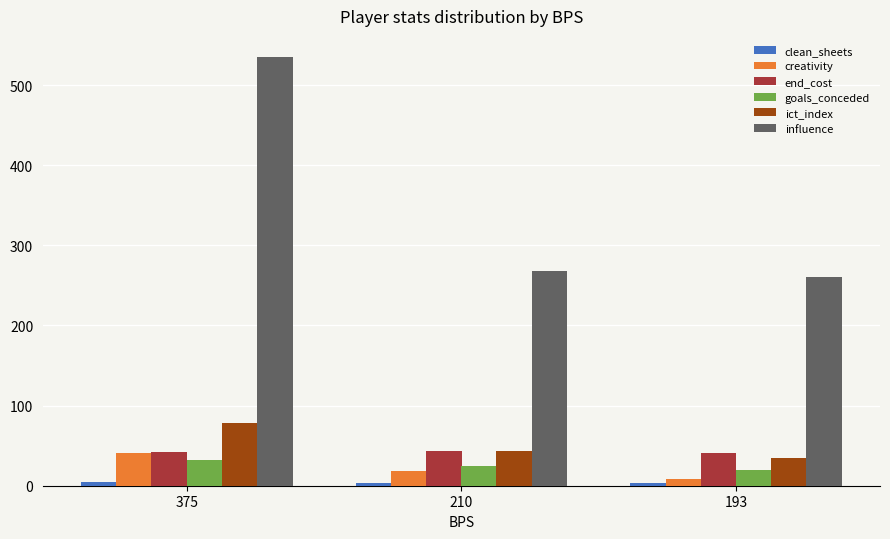

What is the value of the creativity bar at the 3rd from the left?

9.0